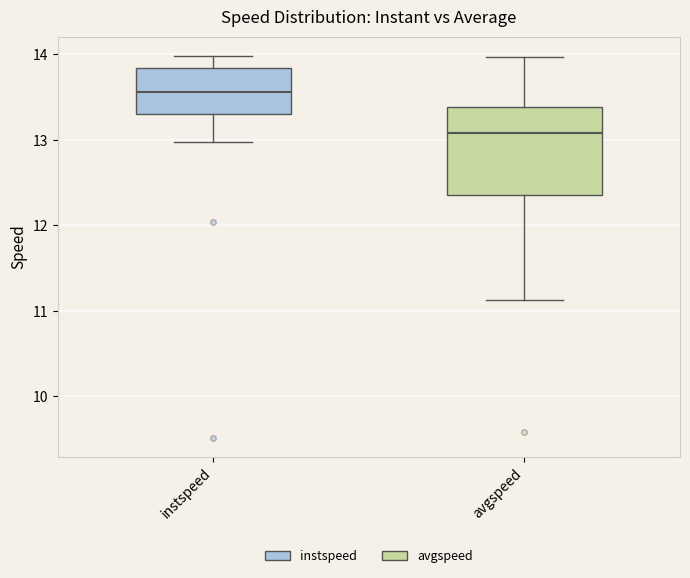

Reading left to right, transcribe this box plot: for each box, give where its median line is, the range the box spans, and where its two whiskers end, as read against the y-axis. The values are not printed on the chart, so give them approximately, as read against the axis.

instspeed: median 13.6, box 13.3 to 13.8, whiskers 13.0 to 14.0
avgspeed: median 13.1, box 12.4 to 13.4, whiskers 11.1 to 14.0